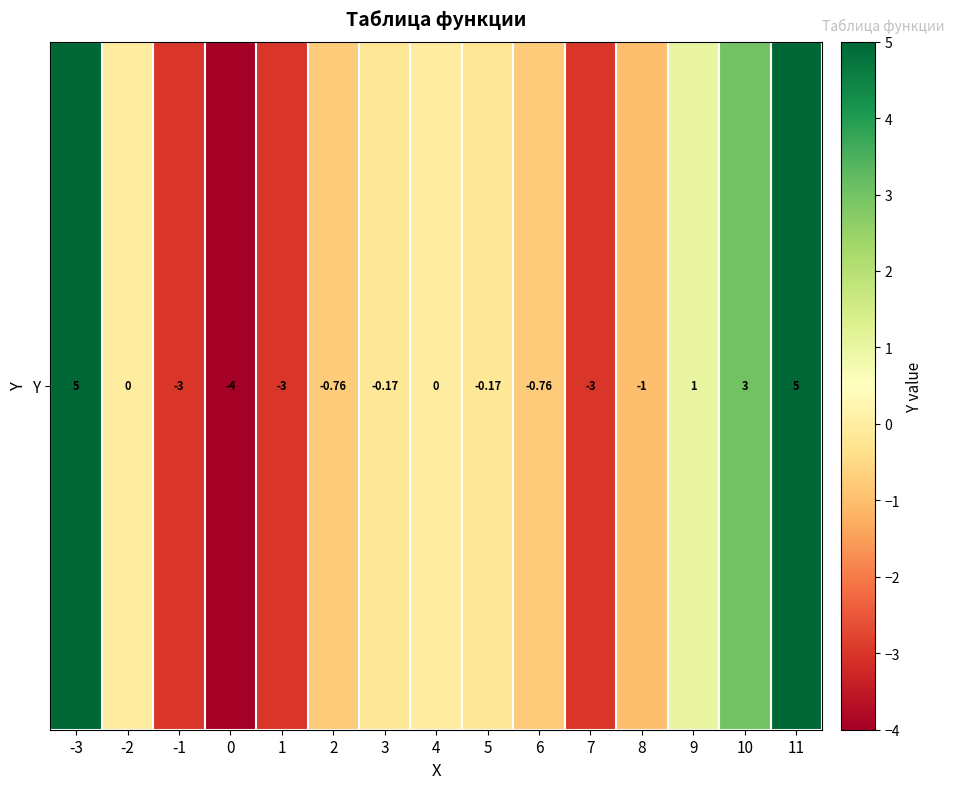

Which has a higher value, 2 or 5?

5